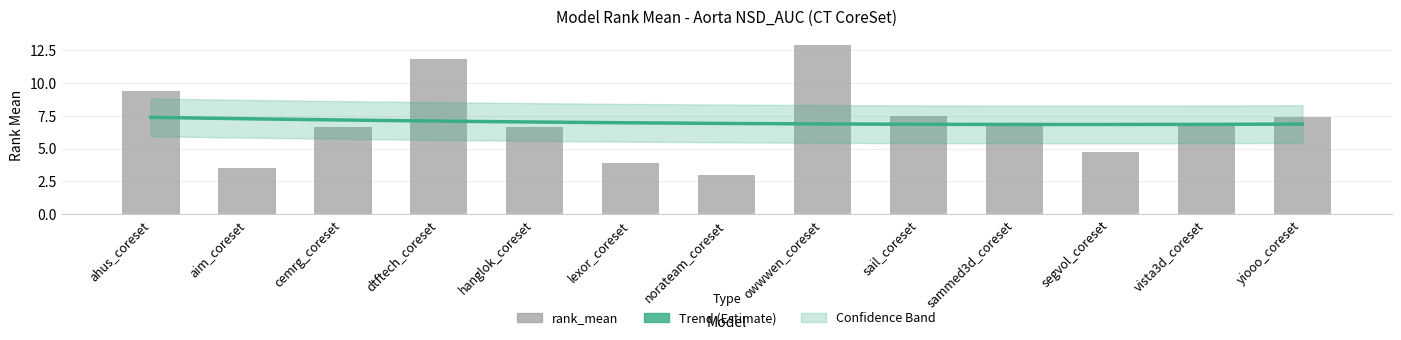

What is the sum of the values at cemrg_coreset and ahus_coreset?

16.0